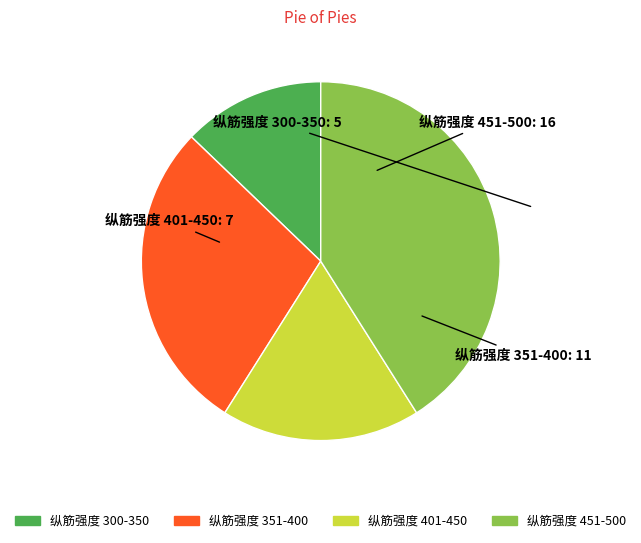

Is there any slice that represents more than half of the pie?

No